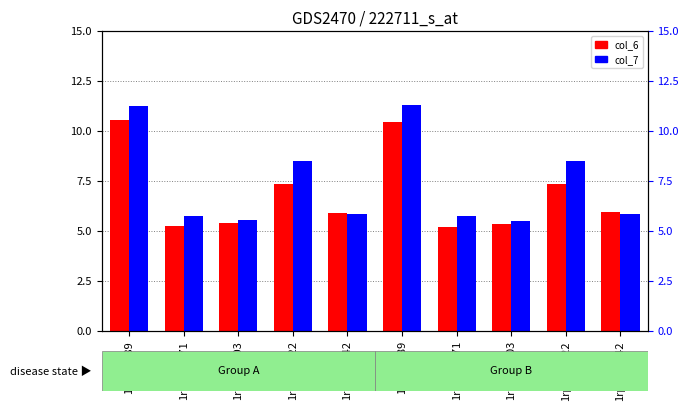

What is the lowest value of the col_6 series?

5.2